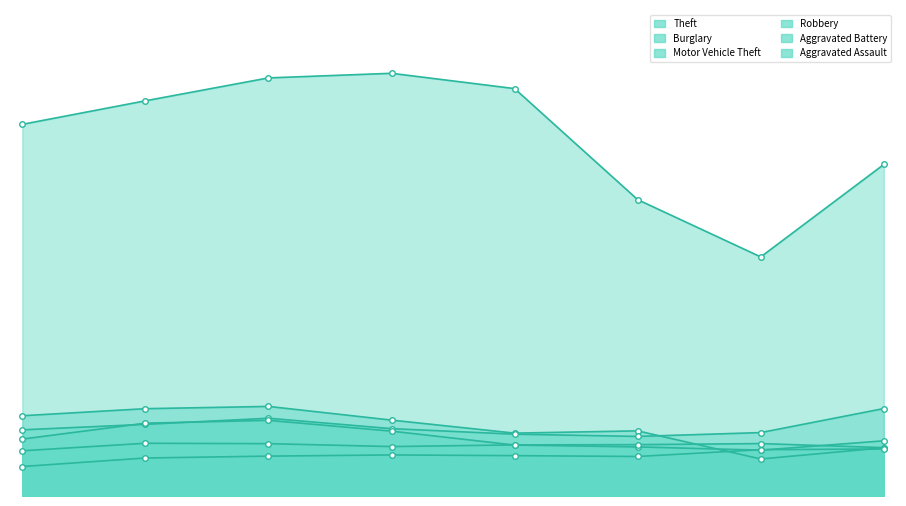

True or false: Aggravated Battery has more than 0 points higher than both neighbors.

True